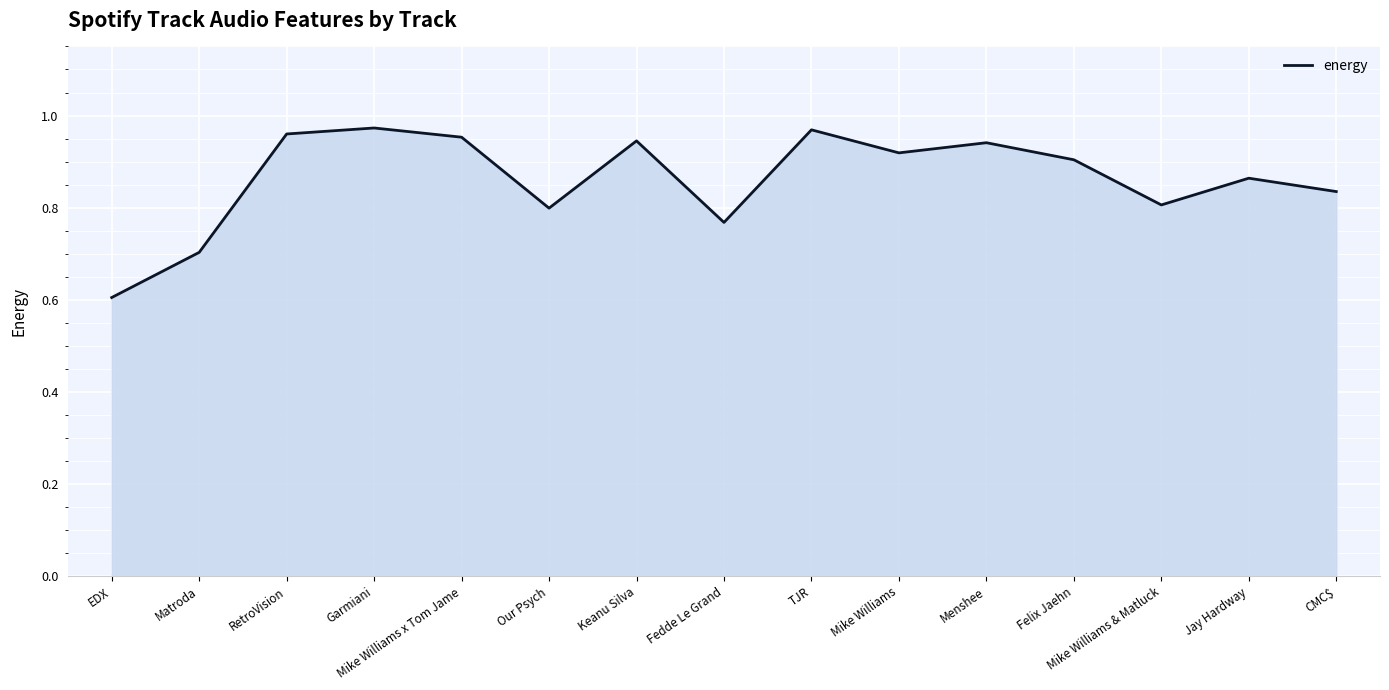

The chart shows a value of 0.2 at Garmiani. True or false?

False